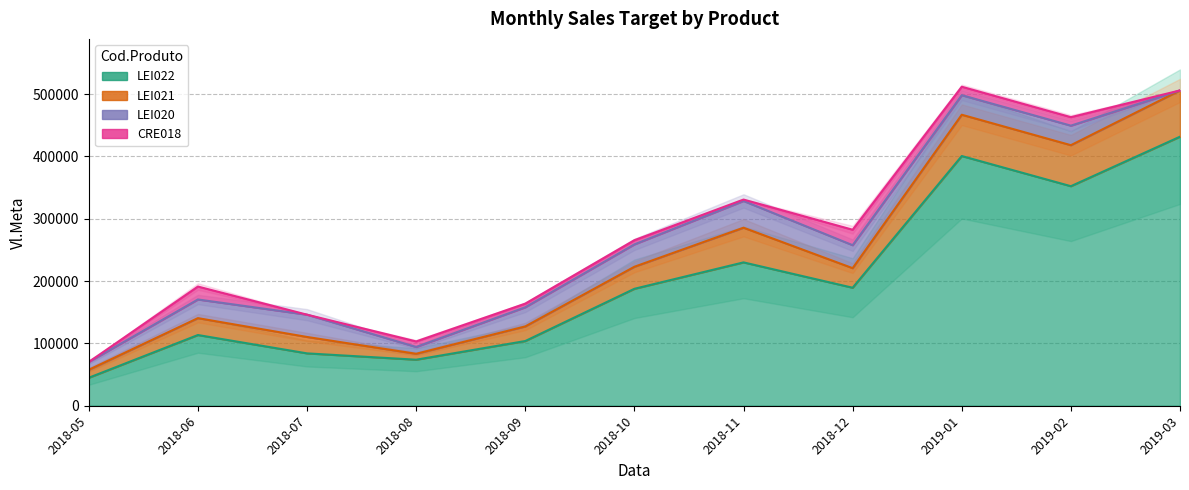

How many data points in LEI021 are less than 257535?

5